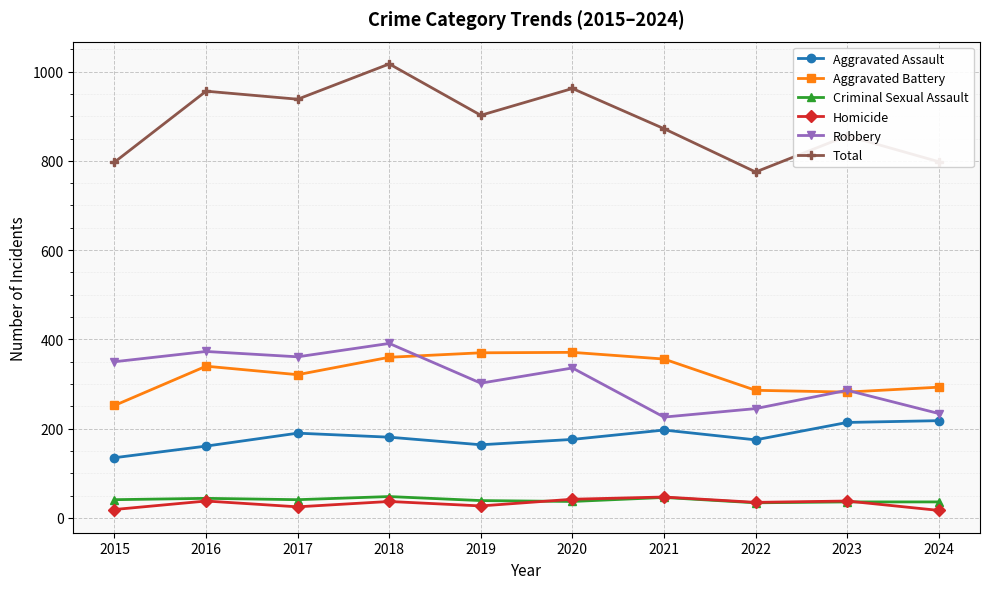

Which series has the widest spread of values?

Total